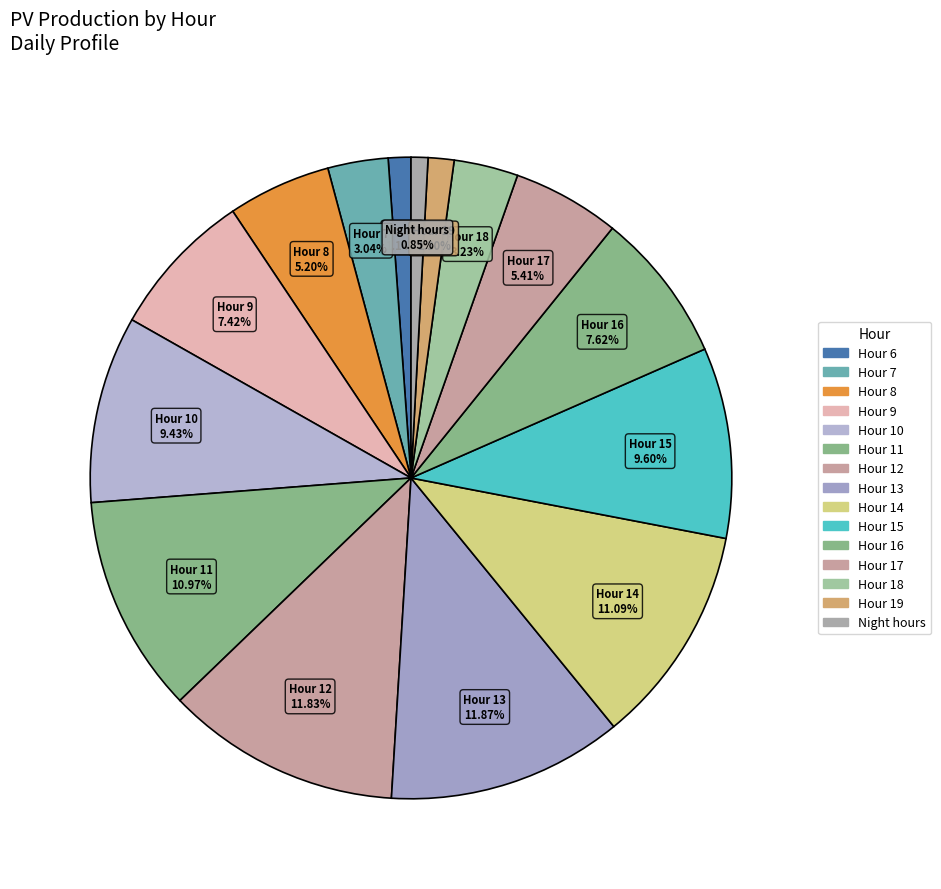

Which slice is the largest?

13